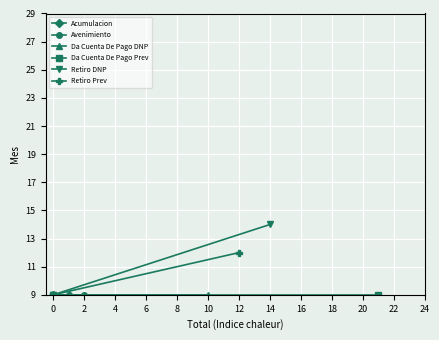

The value of Acumulacion at 0 is 16. True or false?

False